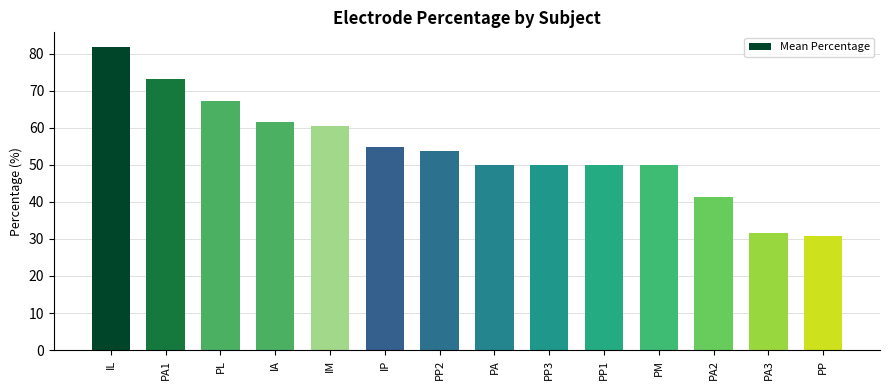

Where is the data nearest to the value 56?

IP